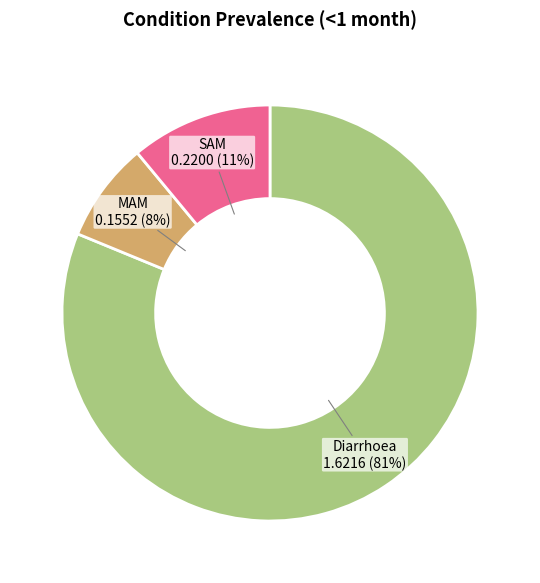

Do Diarrhoea and SAM together represent more than half of the pie?

Yes